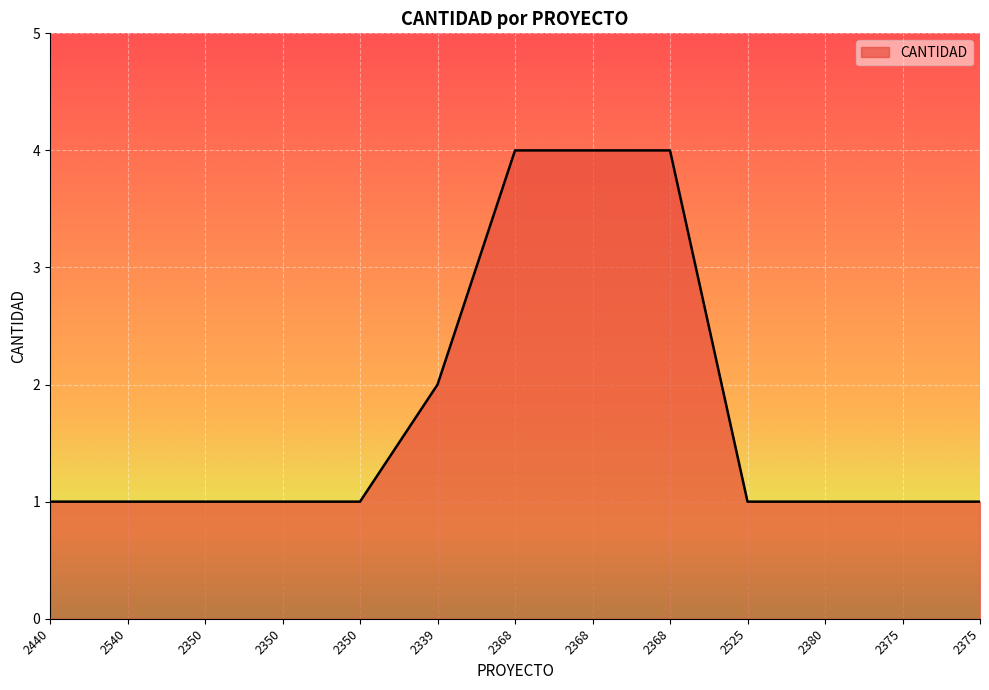

Reading left to right, list all the values displayed in this chart.

2440=1	2540=1	2350=1	2350=1	2350=1	2339=2	2368=4	2368=4	2368=4	2525=1	2380=1	2375=1	2375=1